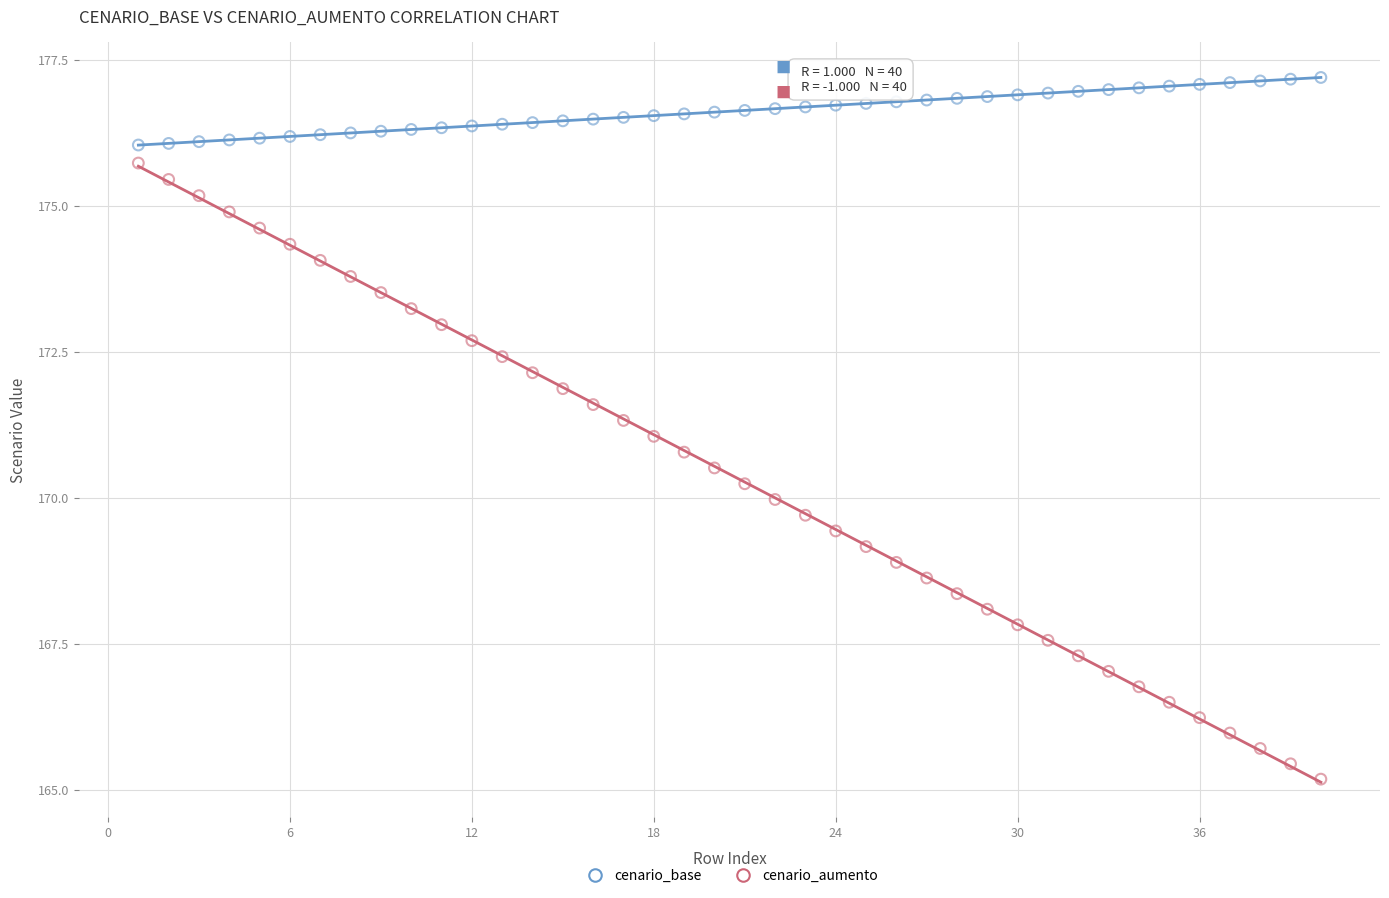

Which series contains the lowest Y value?

cenario_aumento